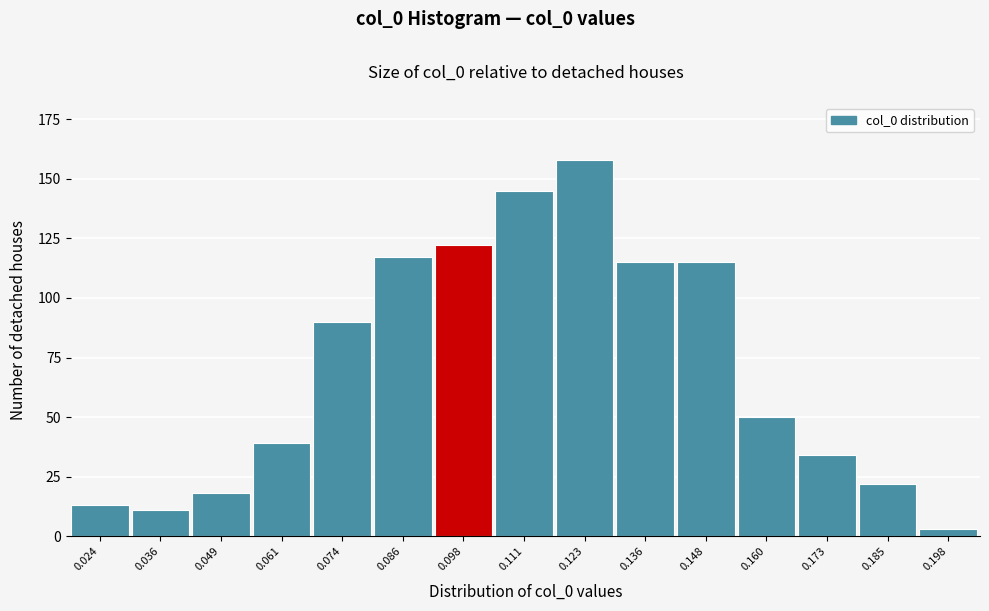

Reading left to right, transcribe all the data shown in this chart.

13	11	18	39	90	117	122	145	158	115	115	50	34	22	3